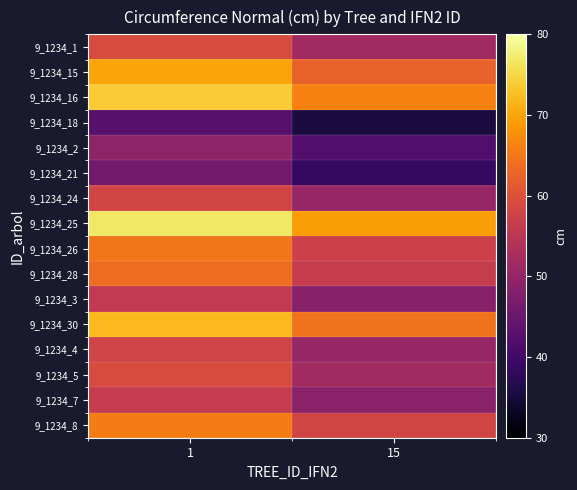

List the series in order of their peak value, lowest first.

9_1234_18, 9_1234_21, 9_1234_2, 9_1234_3, 9_1234_7, 9_1234_4, 9_1234_24, 9_1234_5, 9_1234_1, 9_1234_28, 9_1234_26, 9_1234_8, 9_1234_15, 9_1234_30, 9_1234_16, 9_1234_25